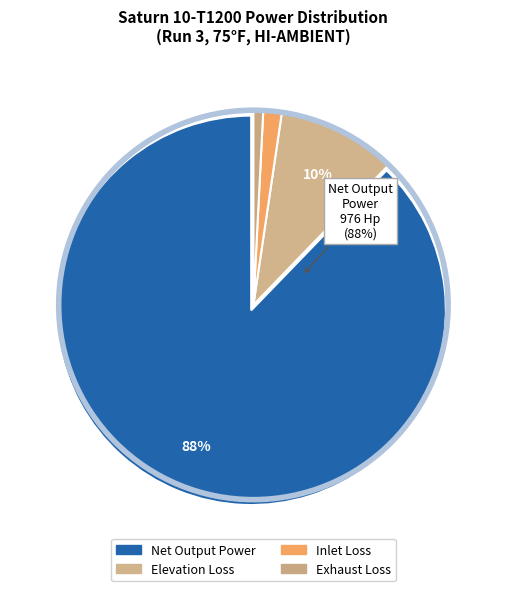

Count the number of slices in the pie.

4